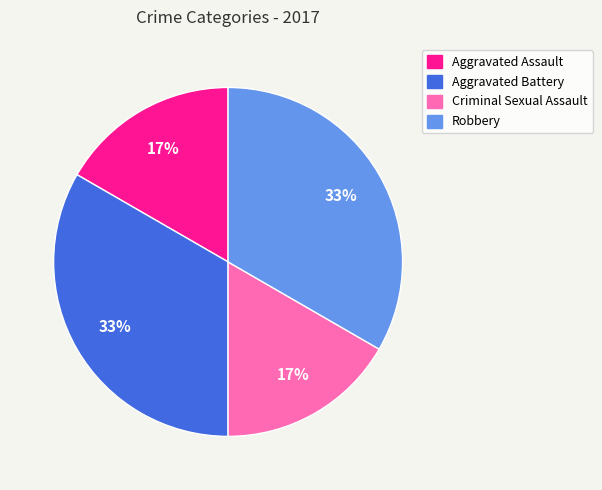

To the nearest percent, what portion does Aggravated Battery represent?

33%